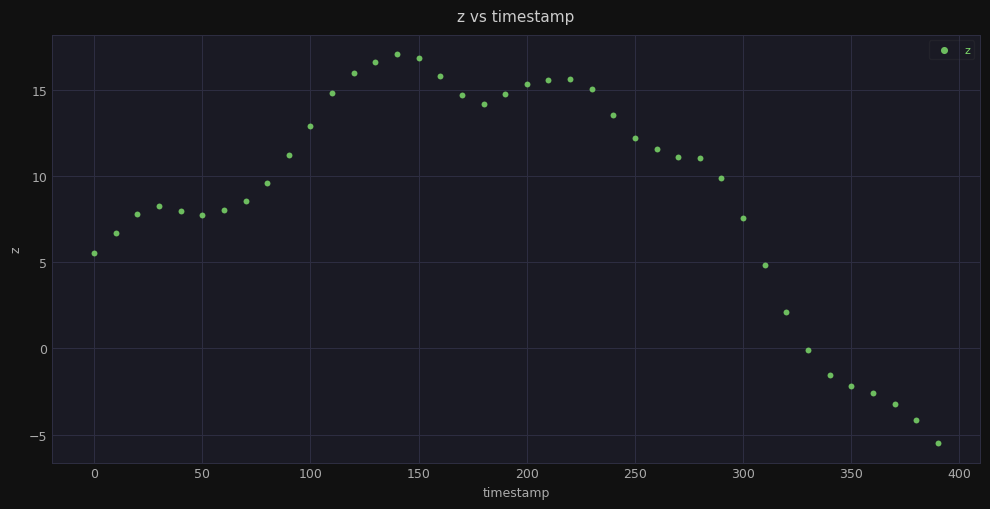

What is the range of Y values (max minus min)?

22.6